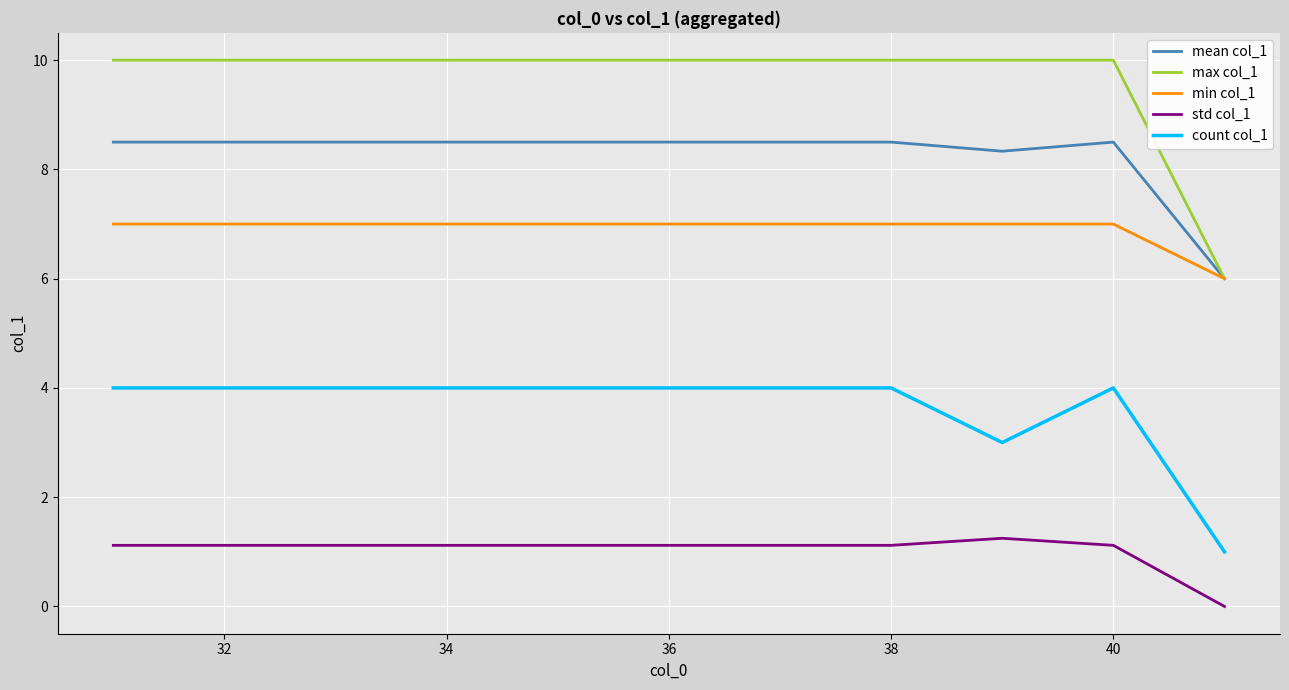

At how many categories does at least one series exceed 2?

11